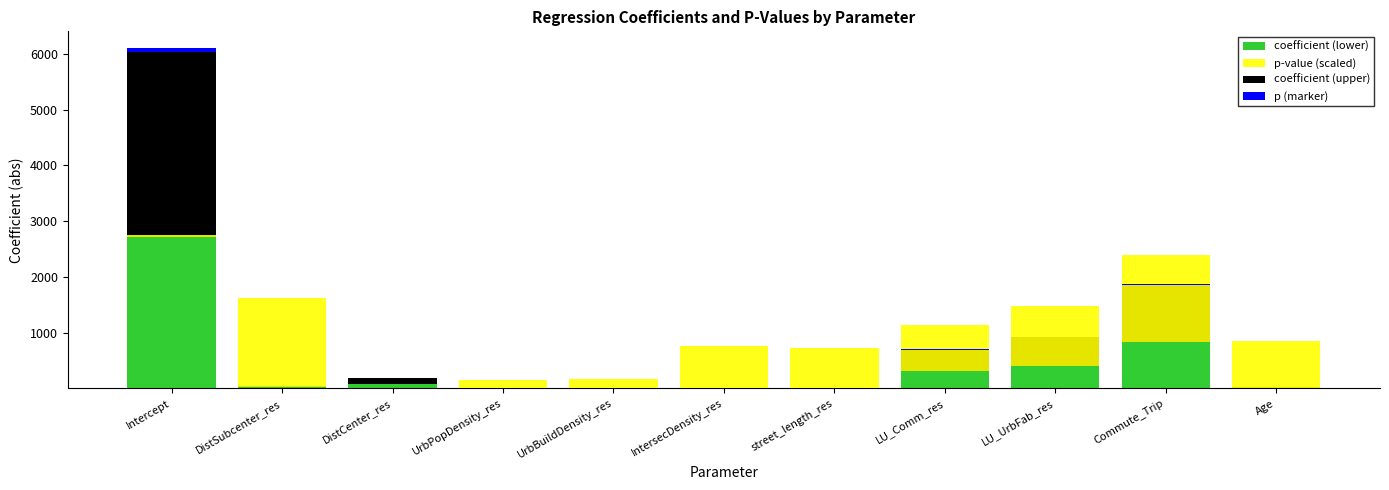

What is the label of the 3rd bar from the right?

LU_UrbFab_res